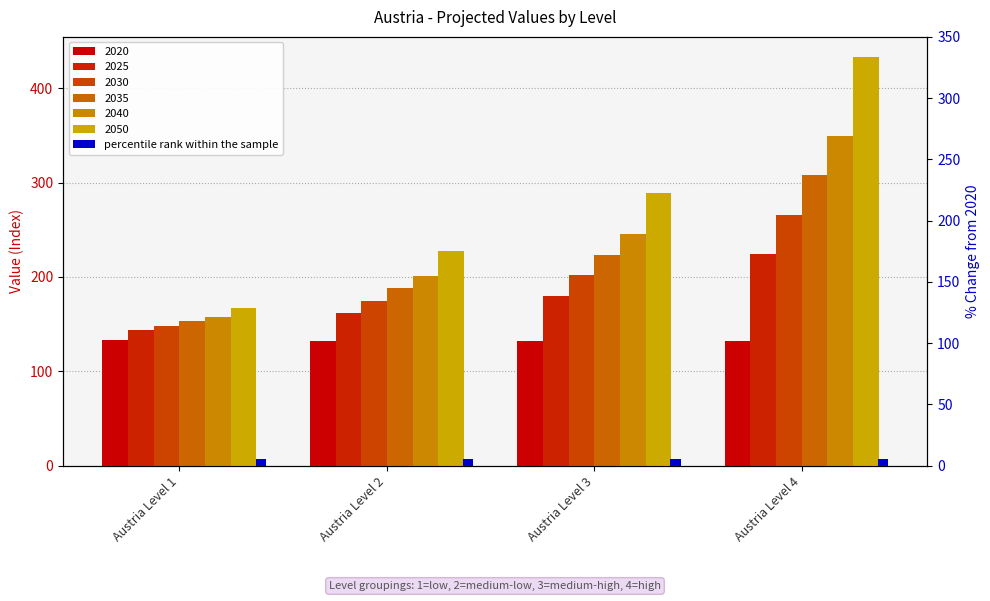

What is the value of the 2020 bar at the 4th from the left?

132.1